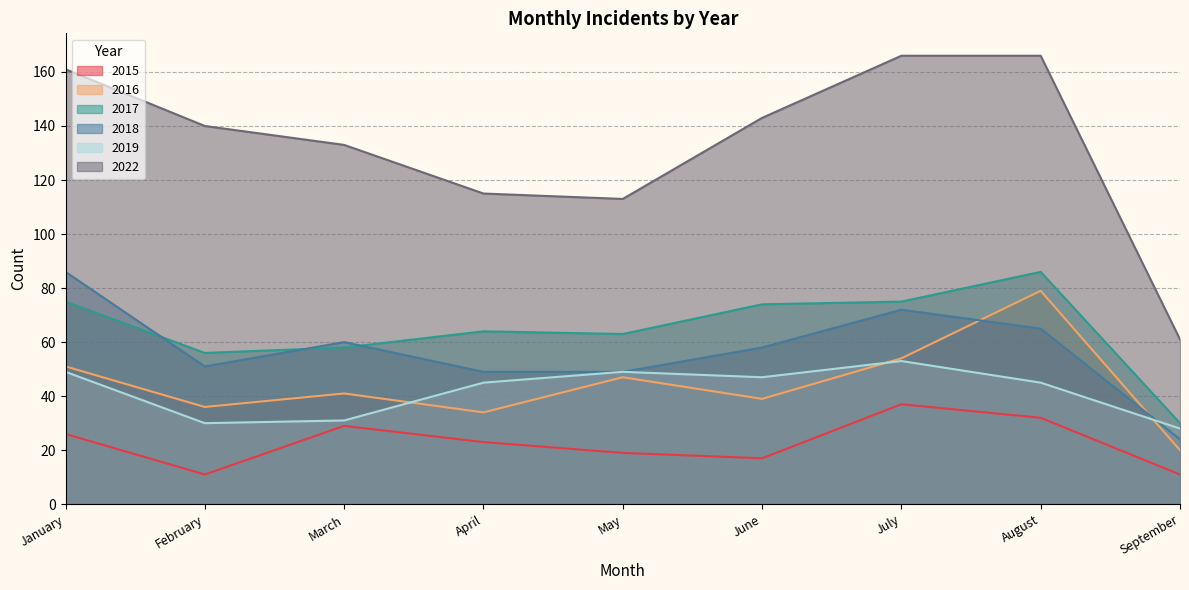

True or false: 2016 and 2017 cross at least once.

False